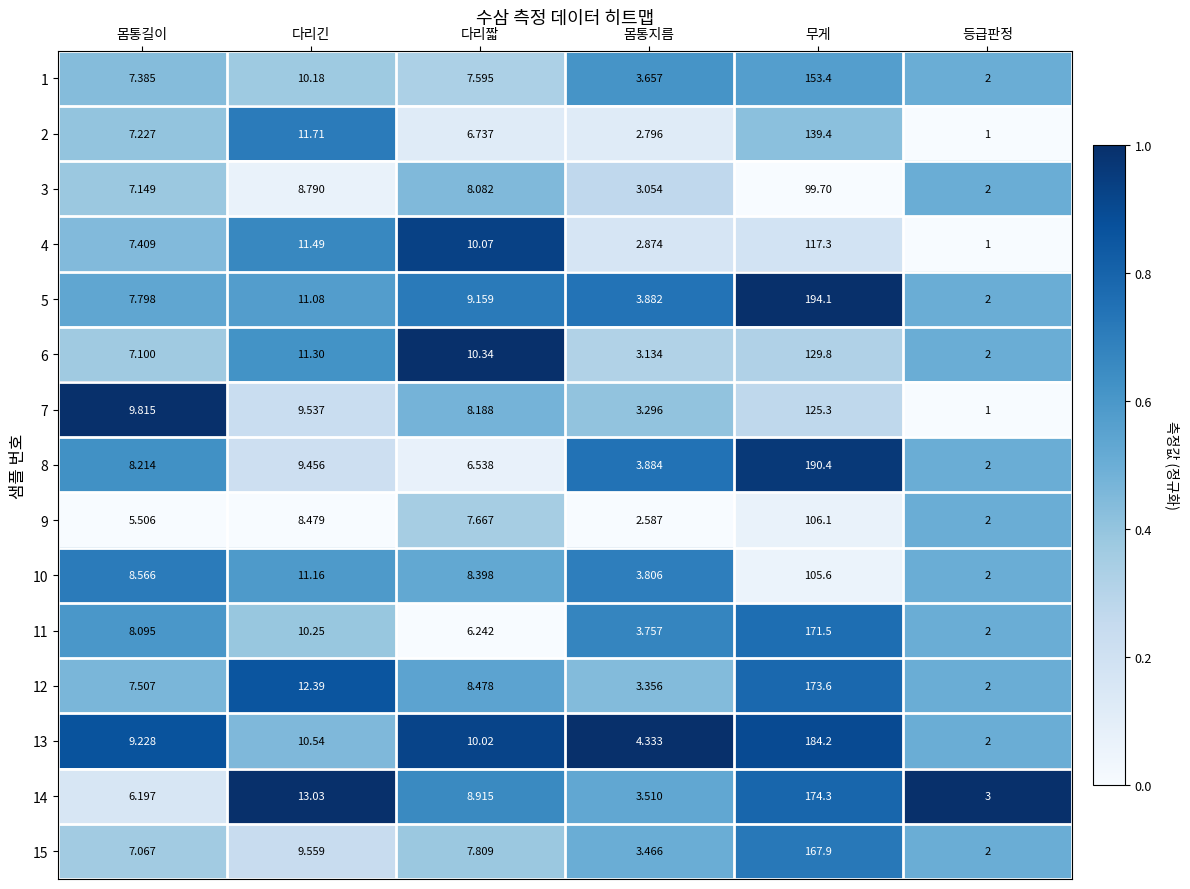

List the labels in order of 6 value, largest first.

무게, 다리긴, 다리짧, 몸통길이, 몸통지름, 등급판정